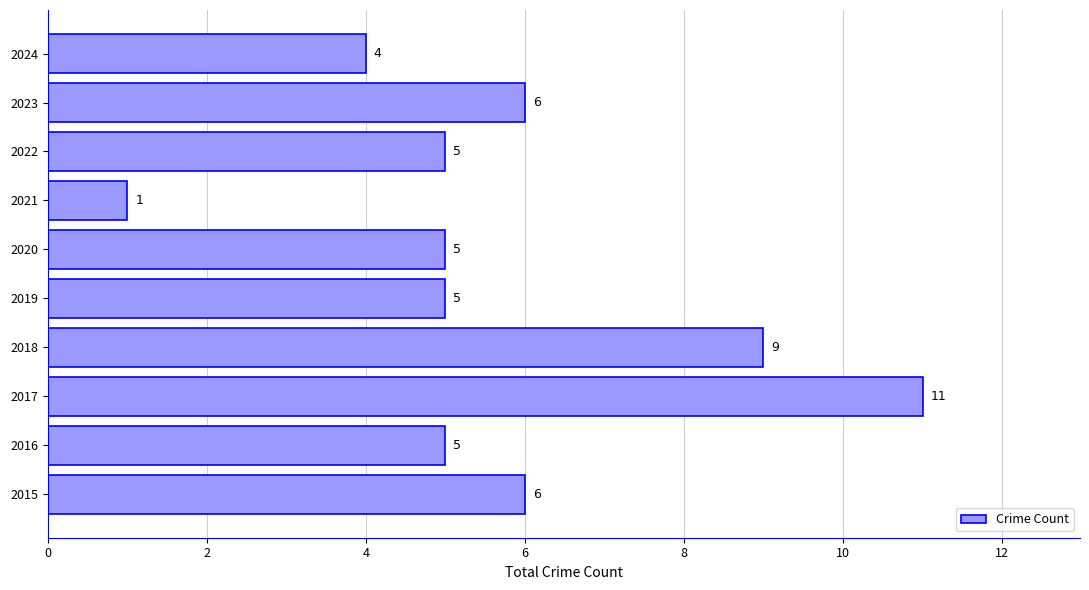

How many values are below 5?

2